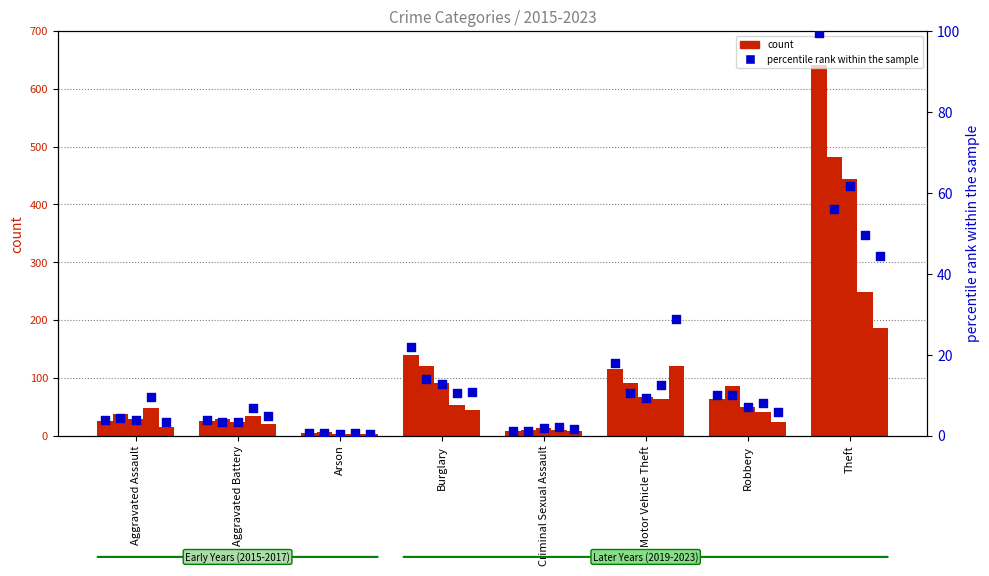

At which category is the sum across all series the highest?

Theft